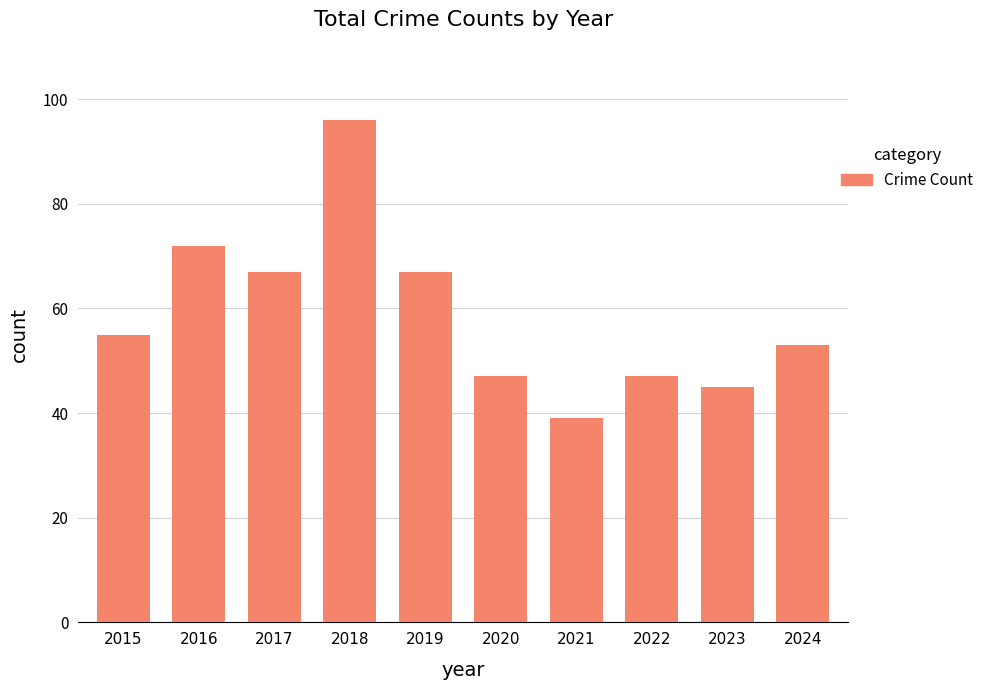

What is the sum of the values at 2021 and 2015?

94